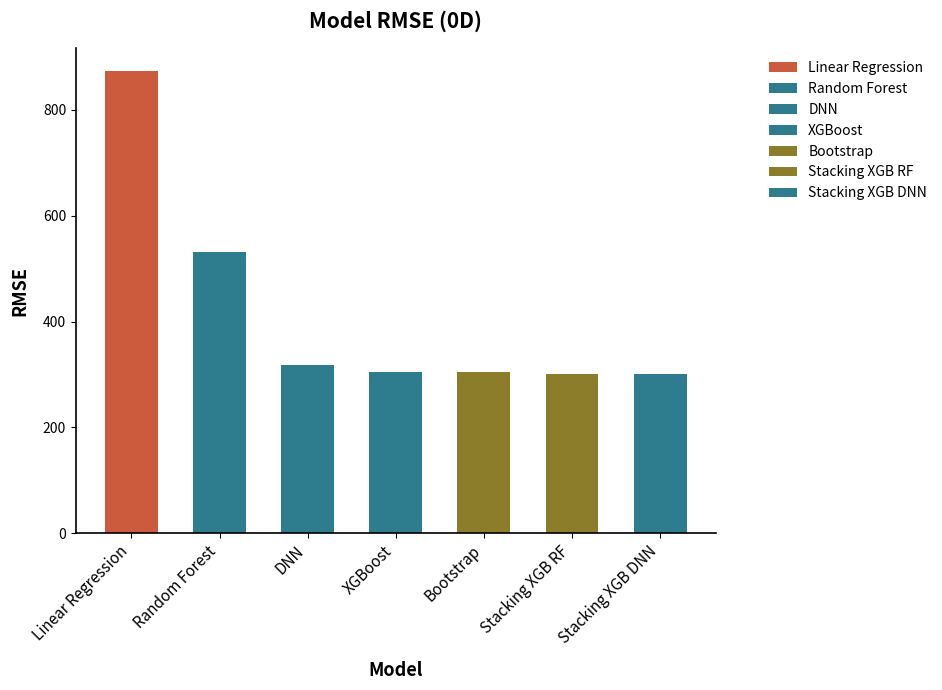

Where is the data nearest to the value 586?

Random Forest